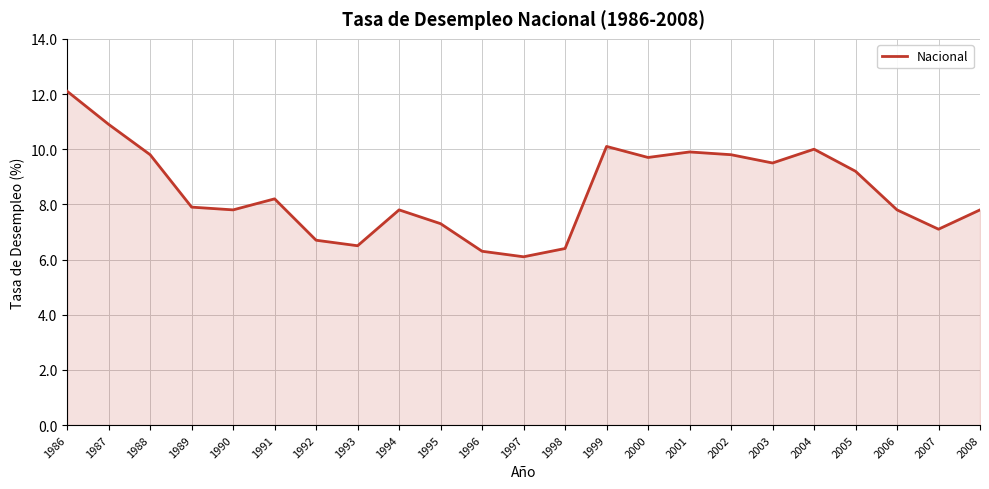

The chart shows a value of 10.7 at 1995. True or false?

False